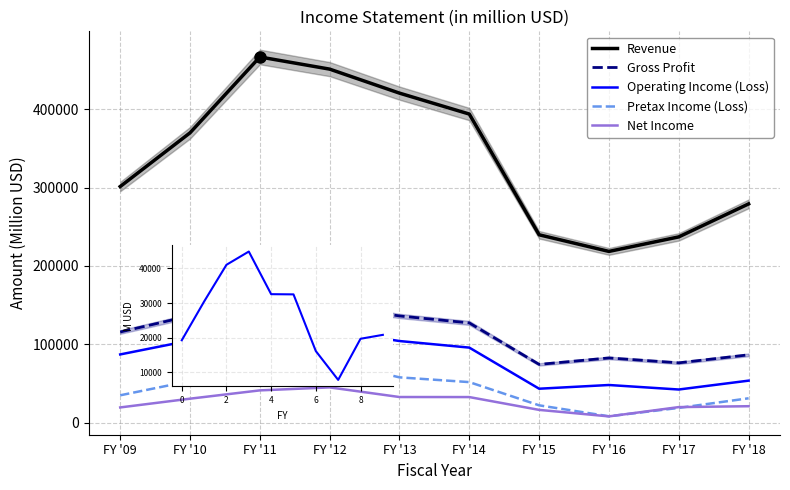

Count the number of categories in the chart.

10